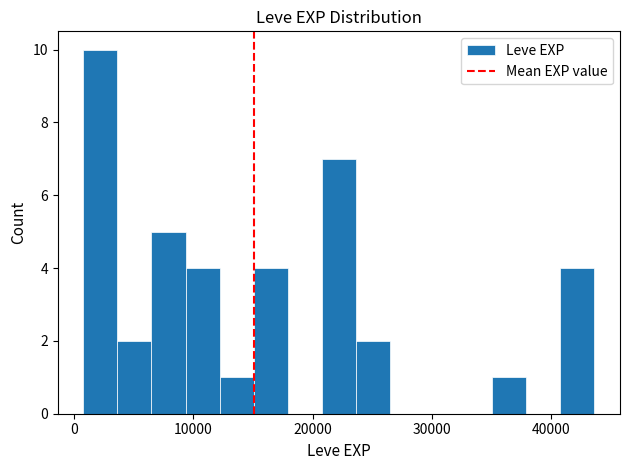

Read against the x-axis, roughly where is the centre of the tallest bar?

2000